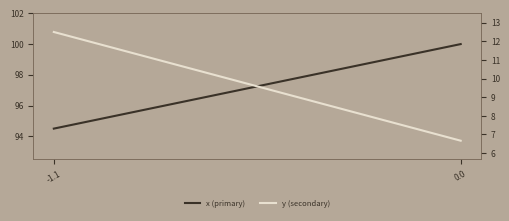

Where is x (primary) nearest to the value 97?

-1.1